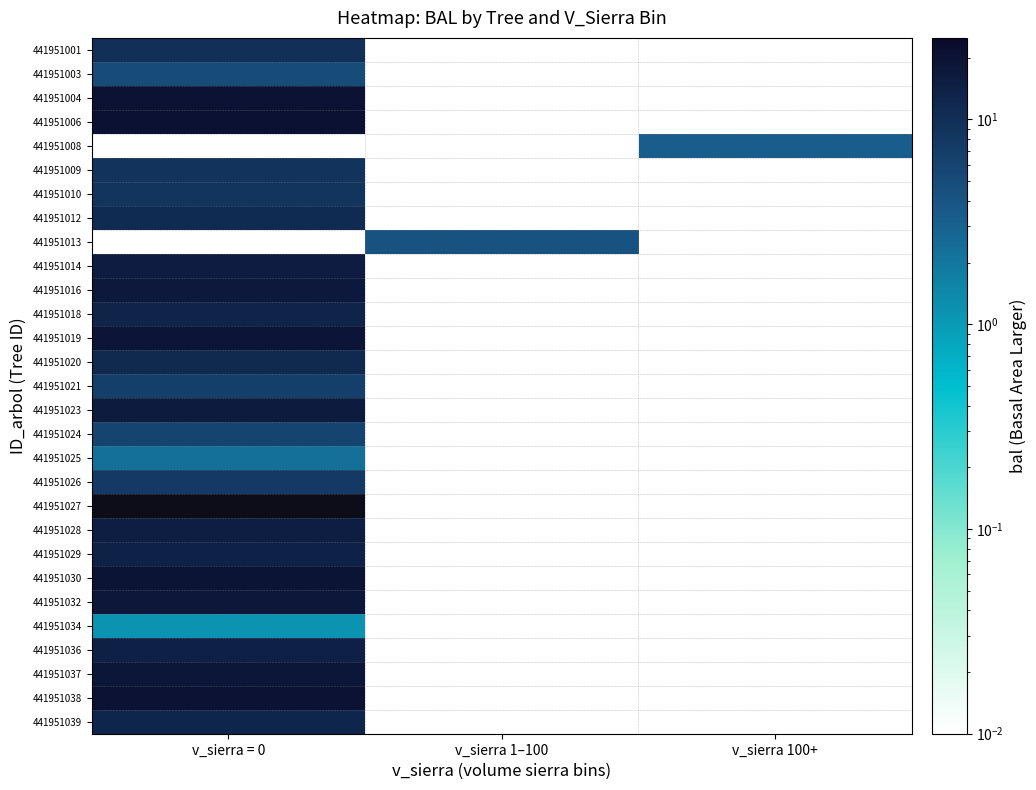

What is the spread (max minus min) of values at v_sierra 100+?

3.2